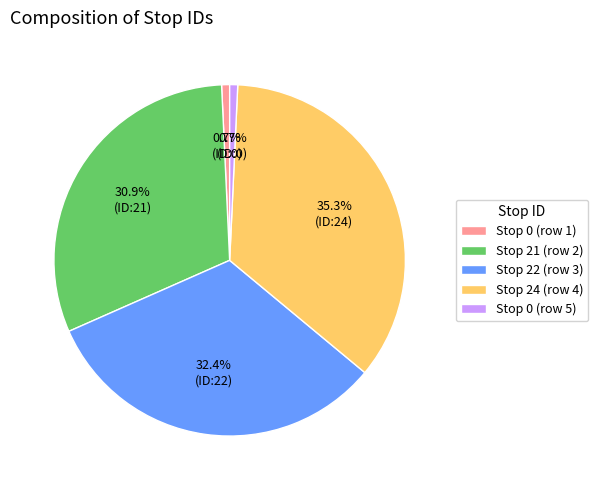

What percentage is the Stop 24 (row 4) slice, to the nearest percent?

35%